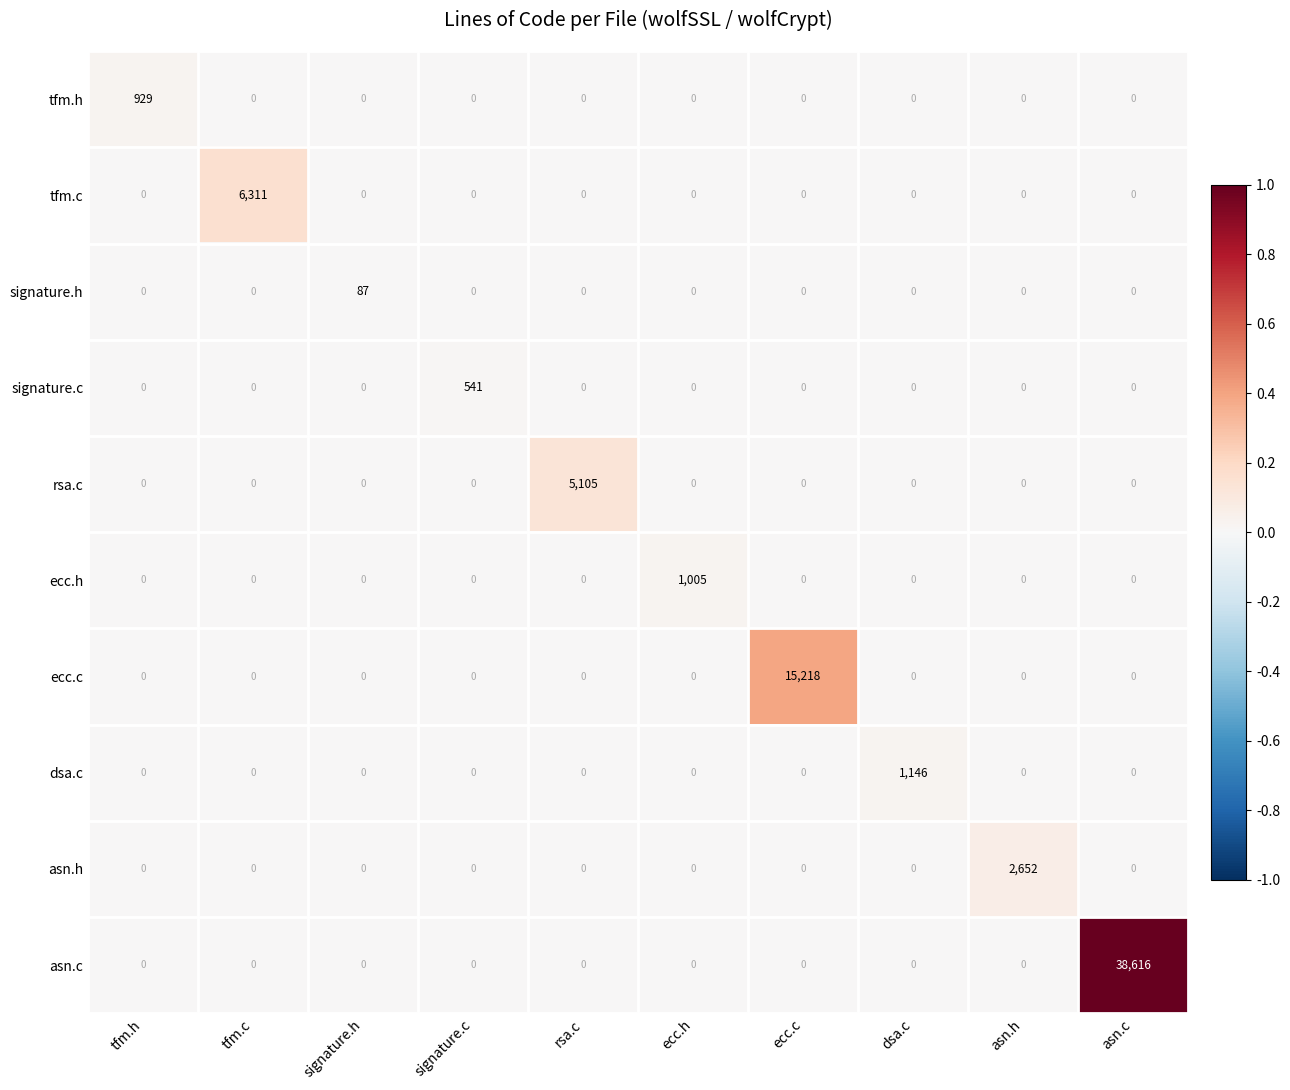

At how many categories does at least one series exceed 0?

10